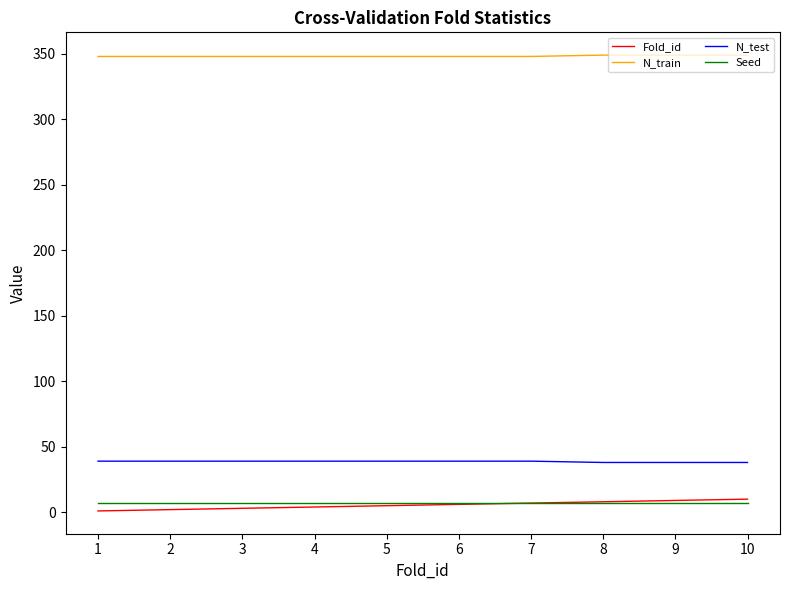

The value of N_test at 1 is 26. True or false?

False